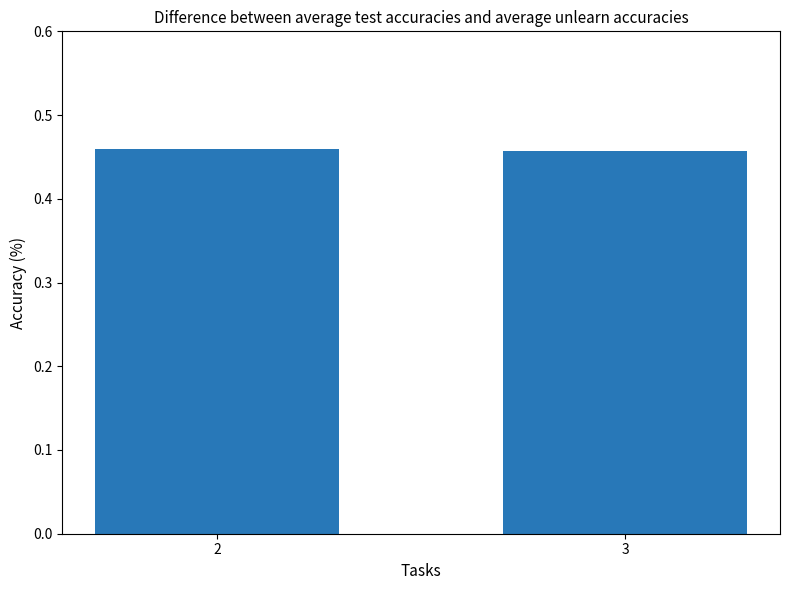

The chart shows a value of 0.7 at 2. True or false?

False